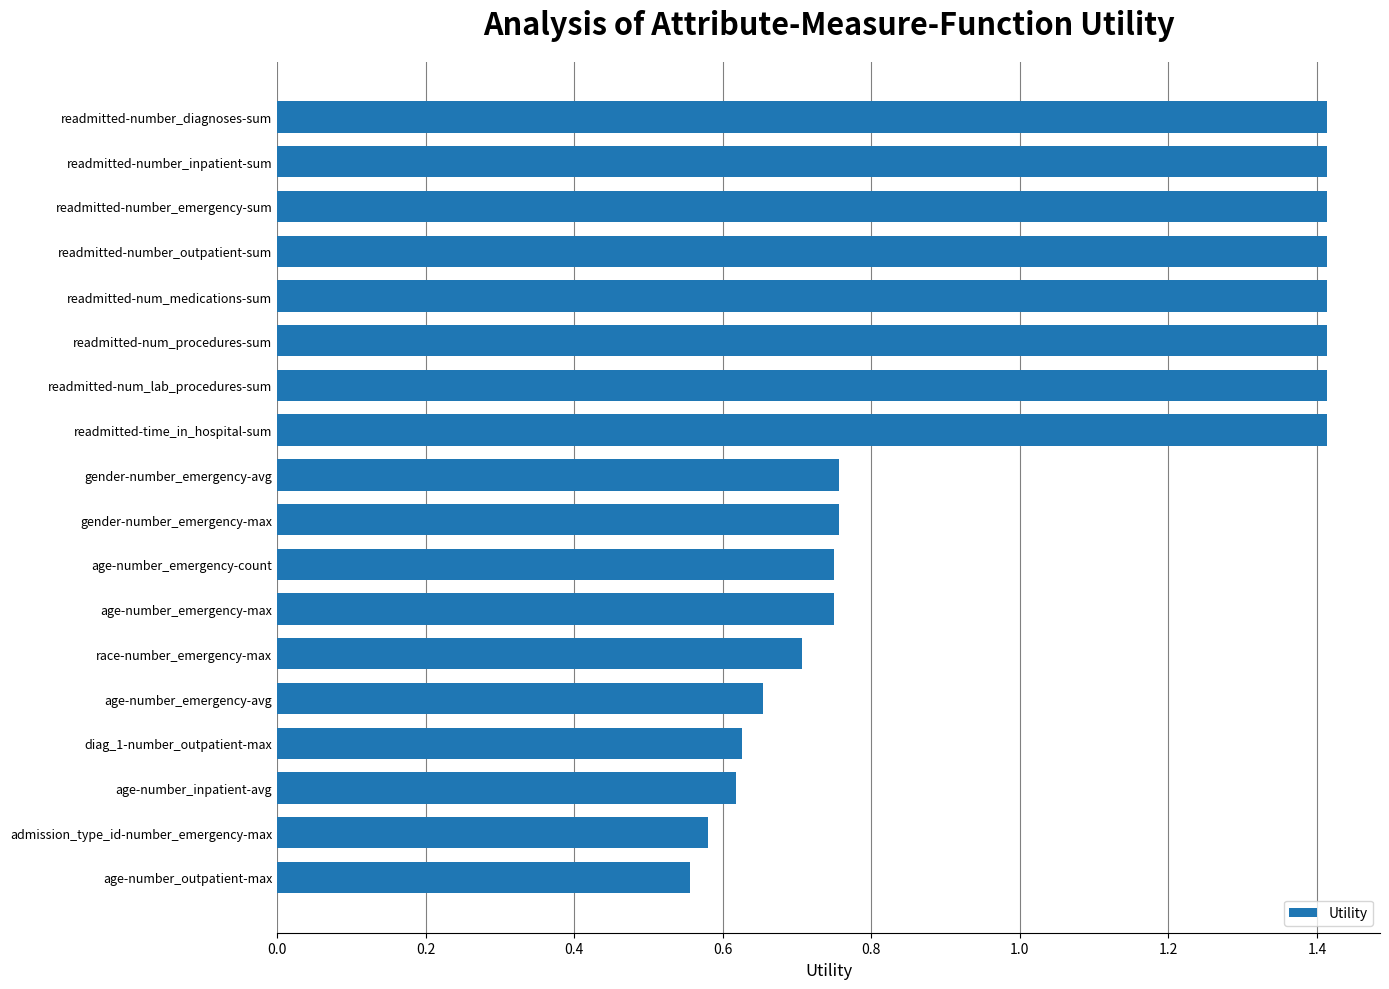

Count the values in the range 0 to 1.

10